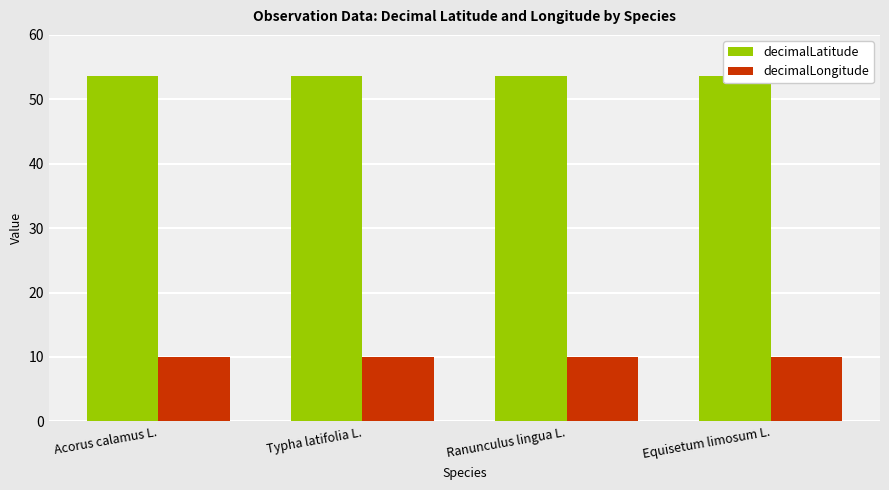

Is it true that decimalLatitude equals 53.6 at Equisetum limosum L.?

True